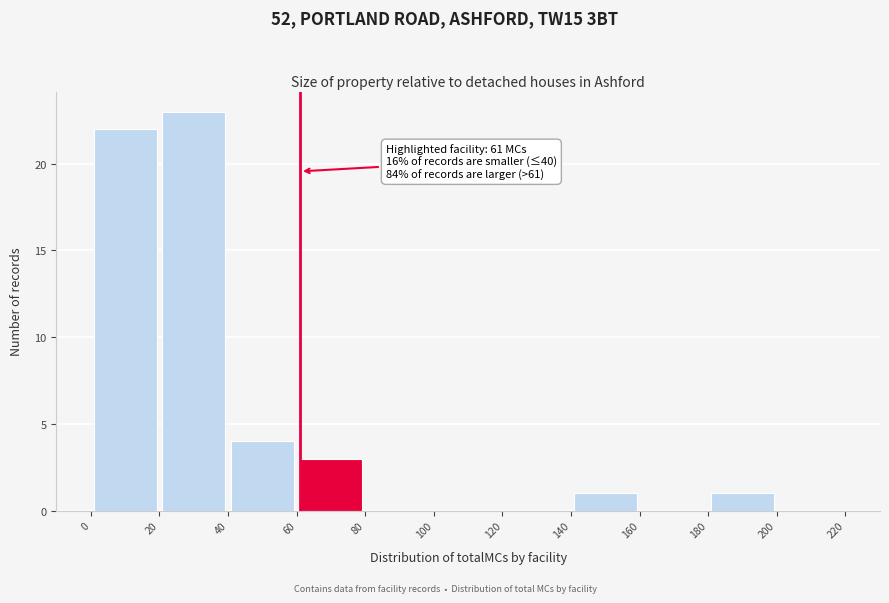

Which range on the x-axis has the tallest bar?

20 to 40